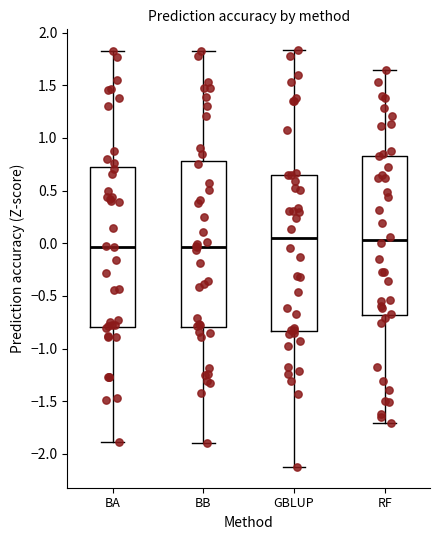

Reading left to right, transcribe this box plot: for each box, give where its median line is, the range the box spans, and where its two whiskers end, as read against the y-axis. The values are not printed on the chart, so give them approximately, as read against the axis.

BA: median -0.05, box -0.80 to 0.70, whiskers -1.90 to 1.85
BB: median -0.05, box -0.80 to 0.80, whiskers -1.90 to 1.85
GBLUP: median 0.05, box -0.85 to 0.65, whiskers -2.10 to 1.85
RF: median 0.05, box -0.70 to 0.85, whiskers -1.70 to 1.65